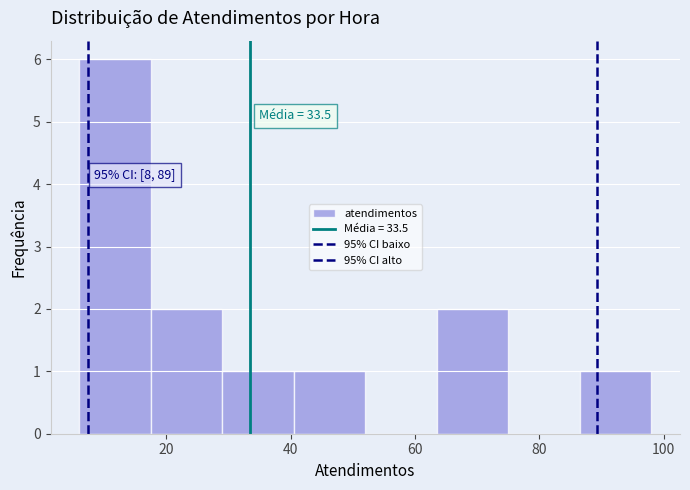

Over which range of the x-axis is the bar tallest?

6.0 to 17.5